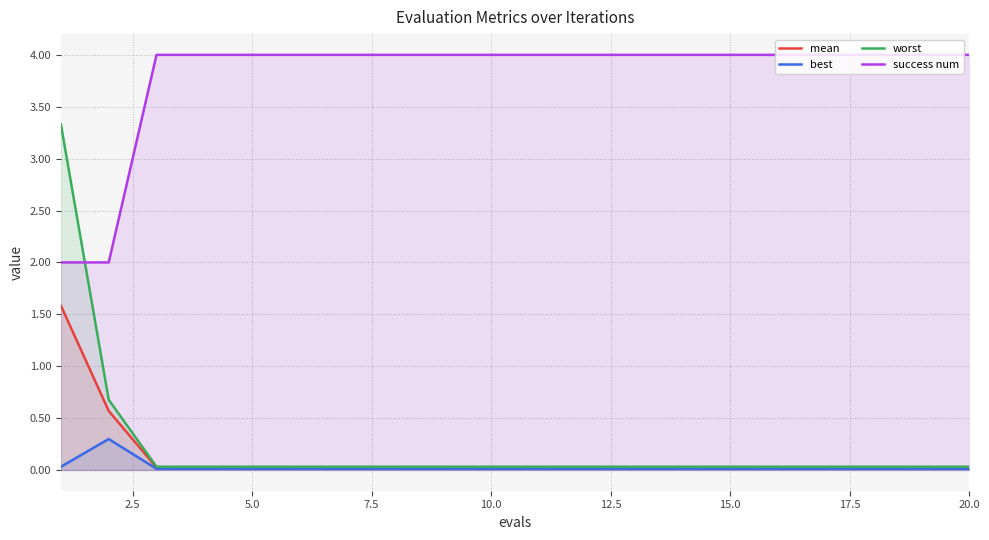

List the series in order of their peak value, lowest first.

best, mean, worst, success num